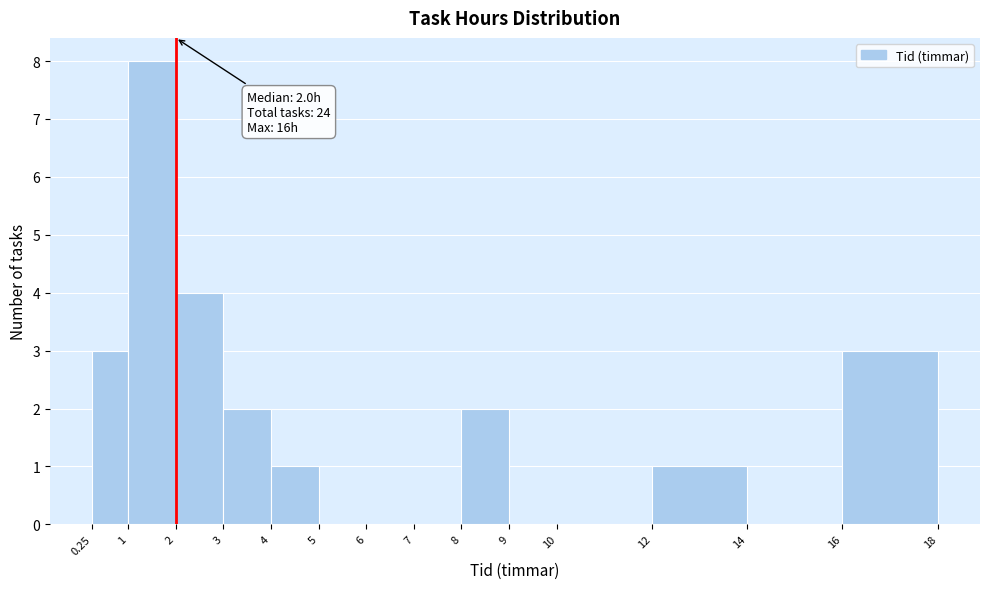

Which range on the x-axis has the tallest bar?

1 to 2